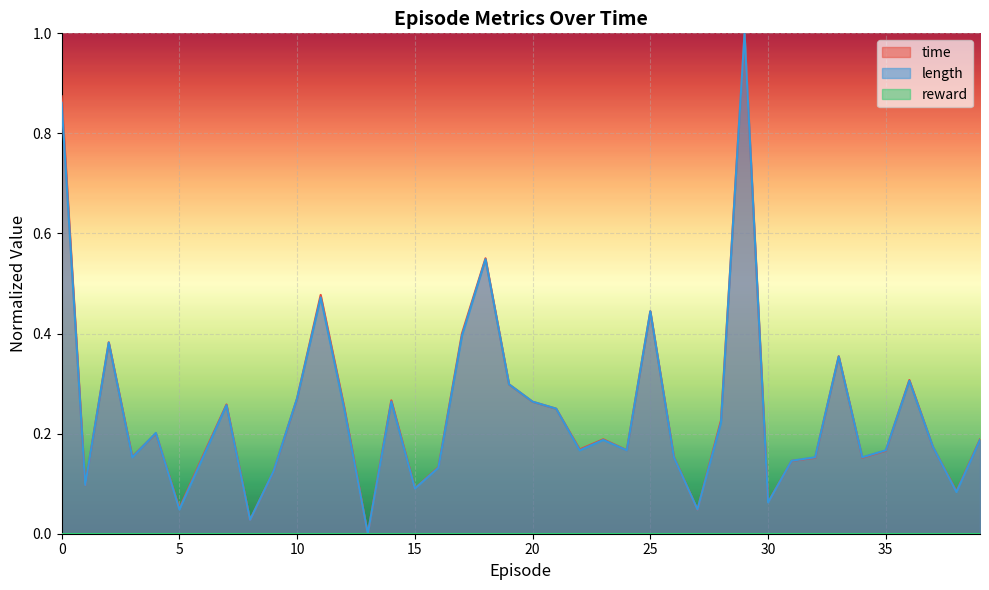

True or false: time and length cross at least once.

True